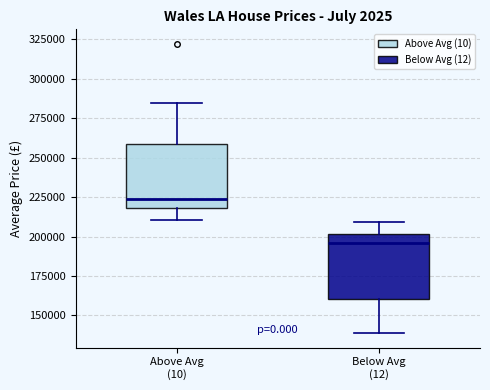

Reading left to right, read every box against the y-axis: the position of its median line, the range the box covers, and the ends of its whiskers. The values are not printed on the chart, so give them approximately, as read against the axis.

Above Avg (10): median 225000, box 220000 to 260000, whiskers 210000 to 285000
Below Avg (12): median 195000, box 160000 to 200000, whiskers 140000 to 210000